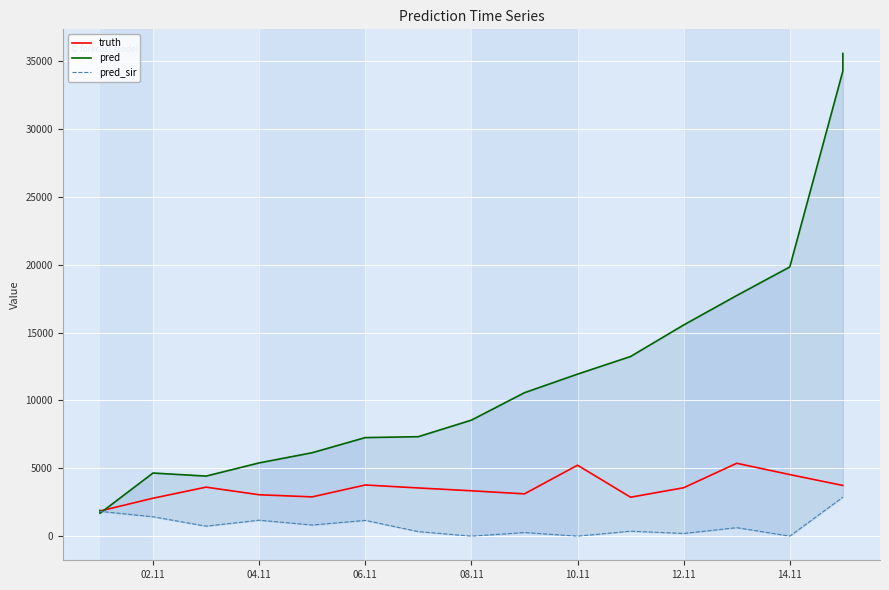

What position from the left is 04.11?

2